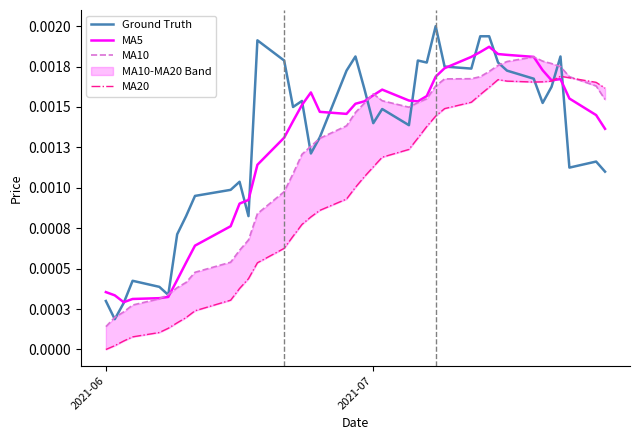

How many times do Ground Truth and MA5 cross each other?

12